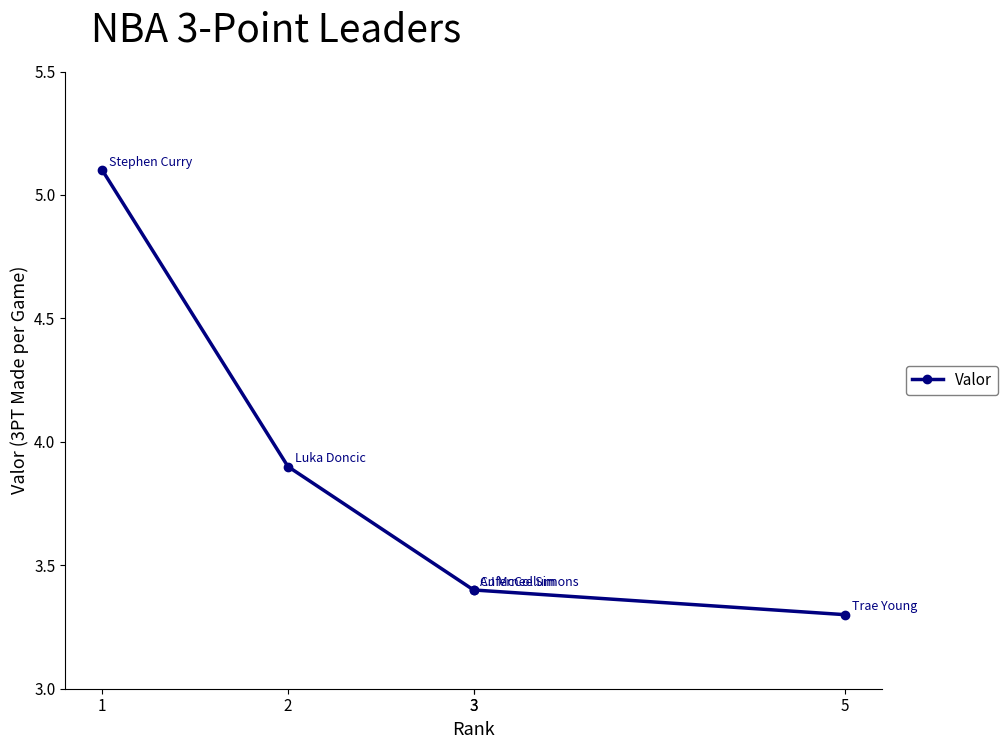

What is the difference between the values at 5 and 2?

0.6